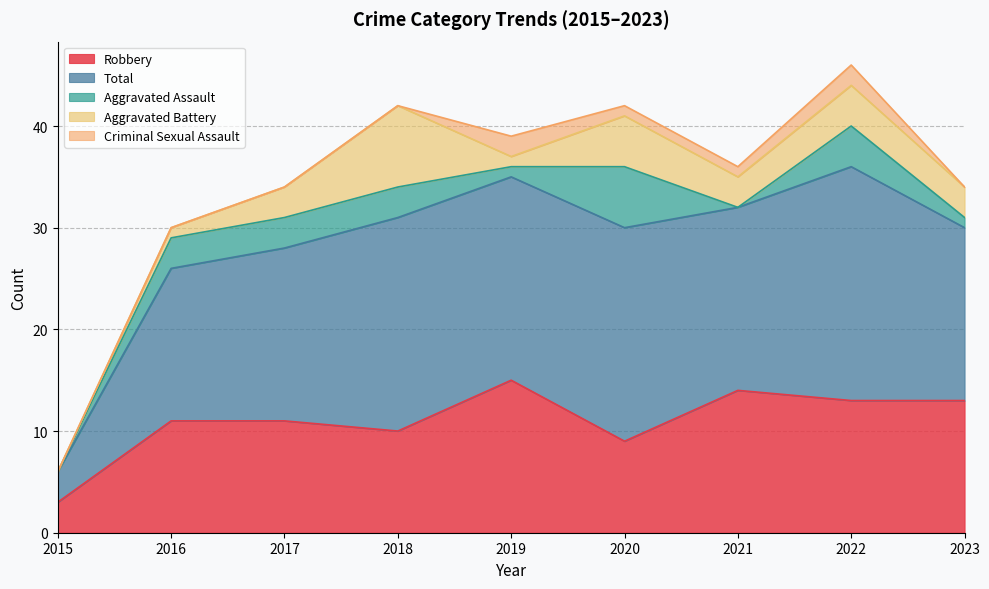

Which category has the highest value in the Robbery series?

2019